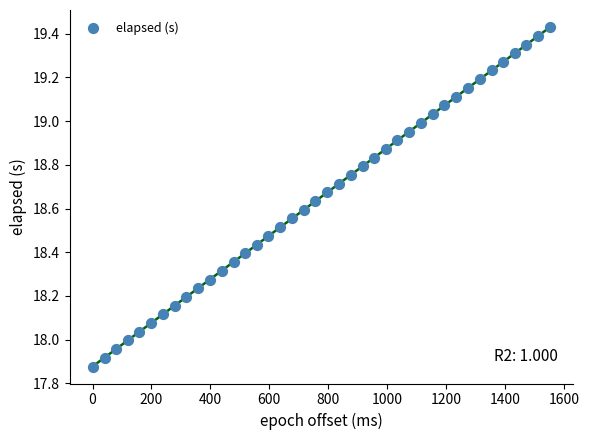

What is the range of X values (max minus min)?

1554.0